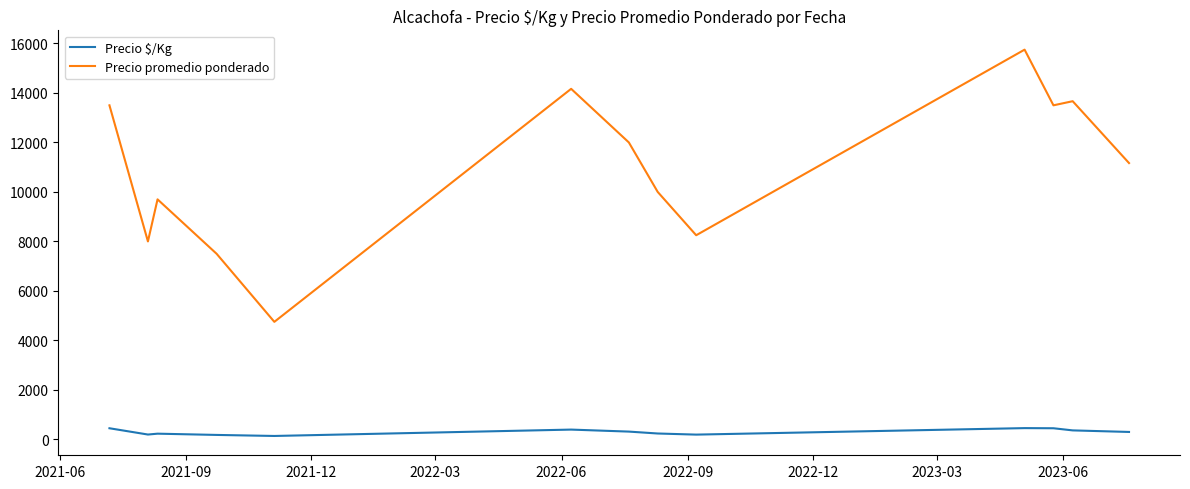

What is the maximum value for Precio $/Kg?

455.5